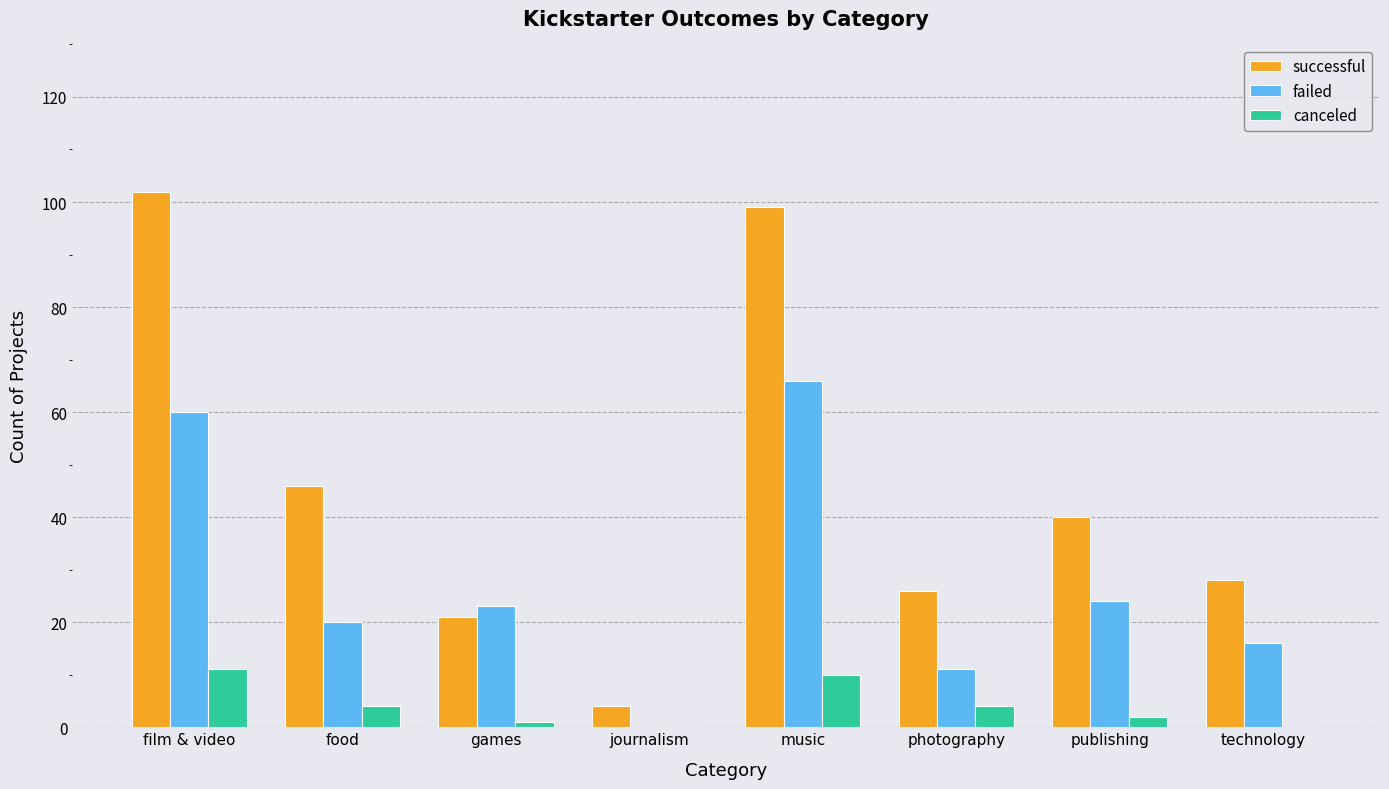

At which label does successful reach its peak?

film & video